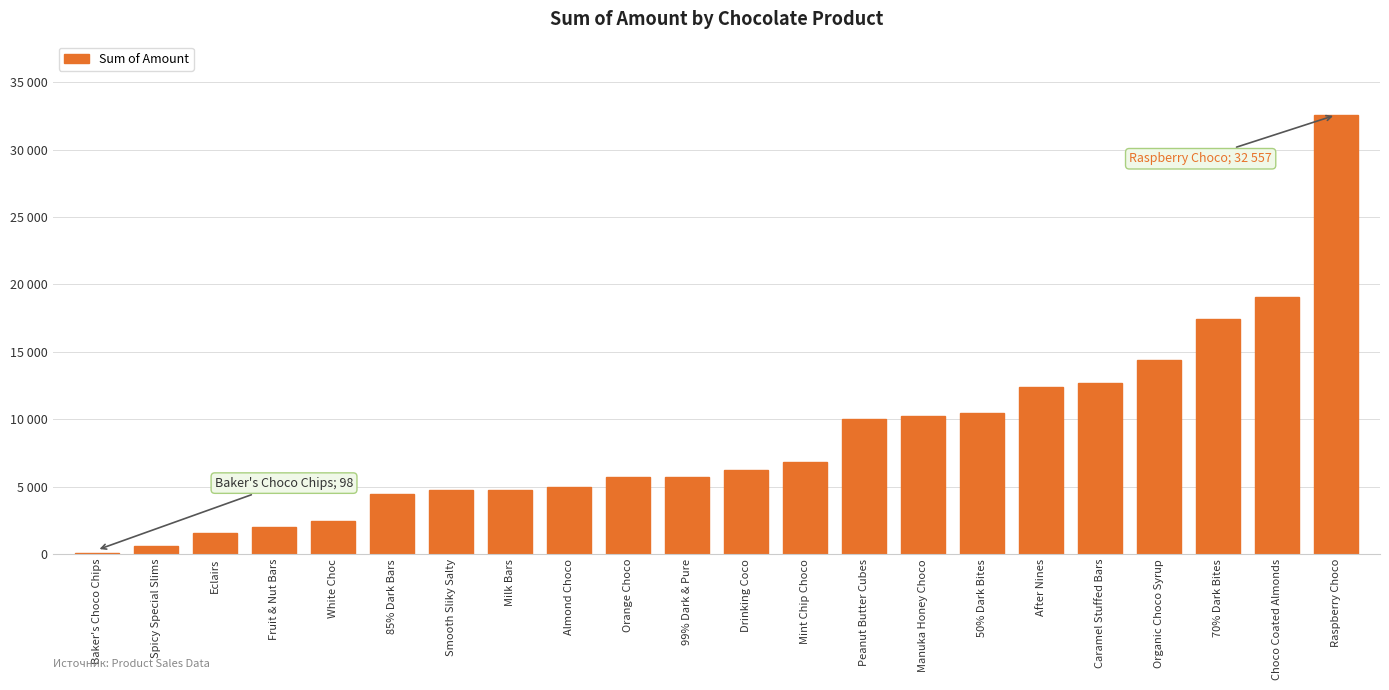

What is the difference between the values at Peanut Butter Cubes and Drinking Coco?

3822